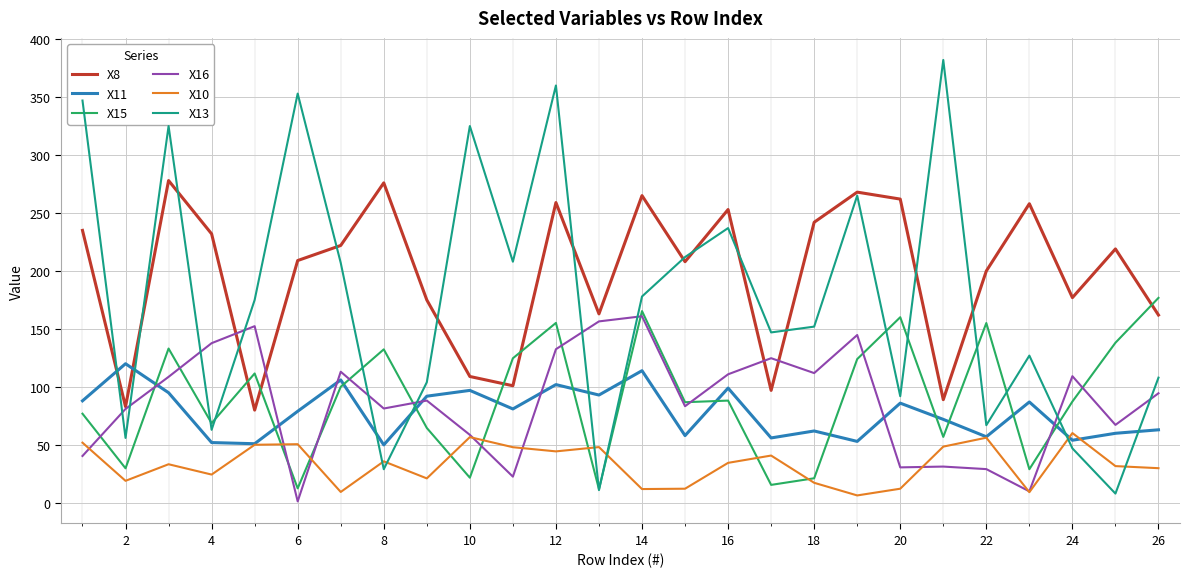

Which series has the widest spread of values?

X13